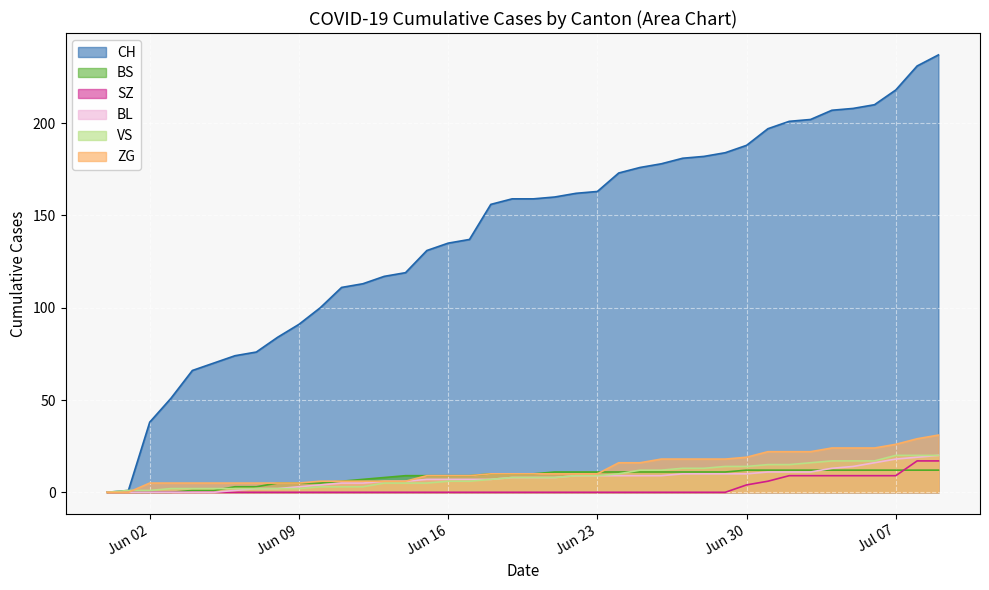

Where does the BS series first go above 10?

2020-06-21